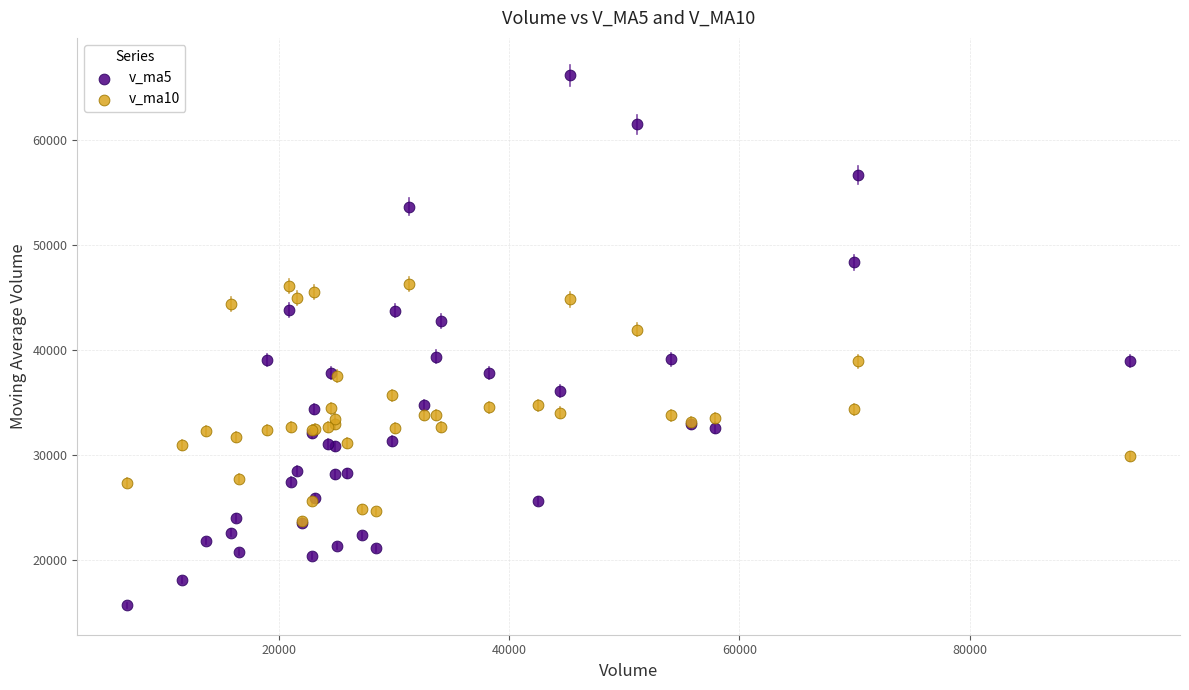

Across all series, what Y value is closest to 40892?

41881.8